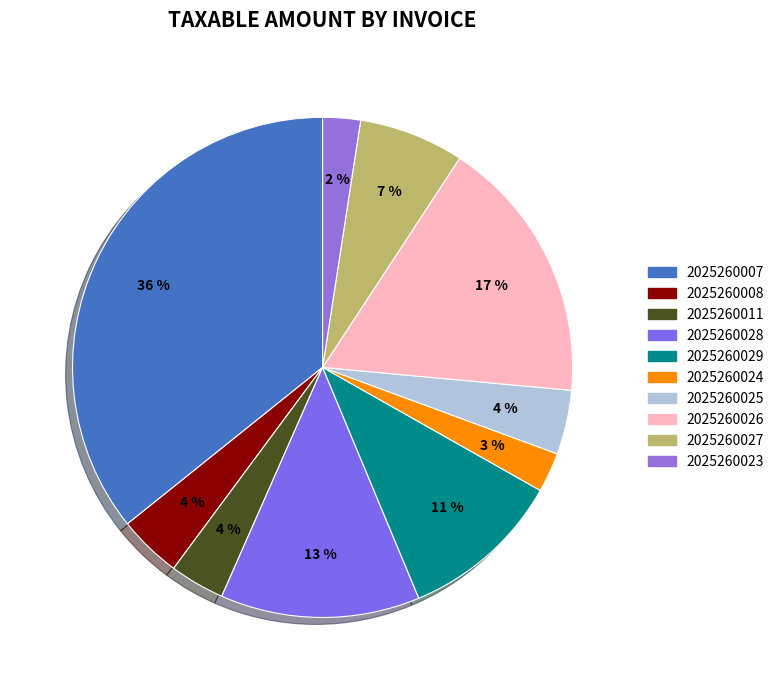

How many segments does this pie chart have?

10